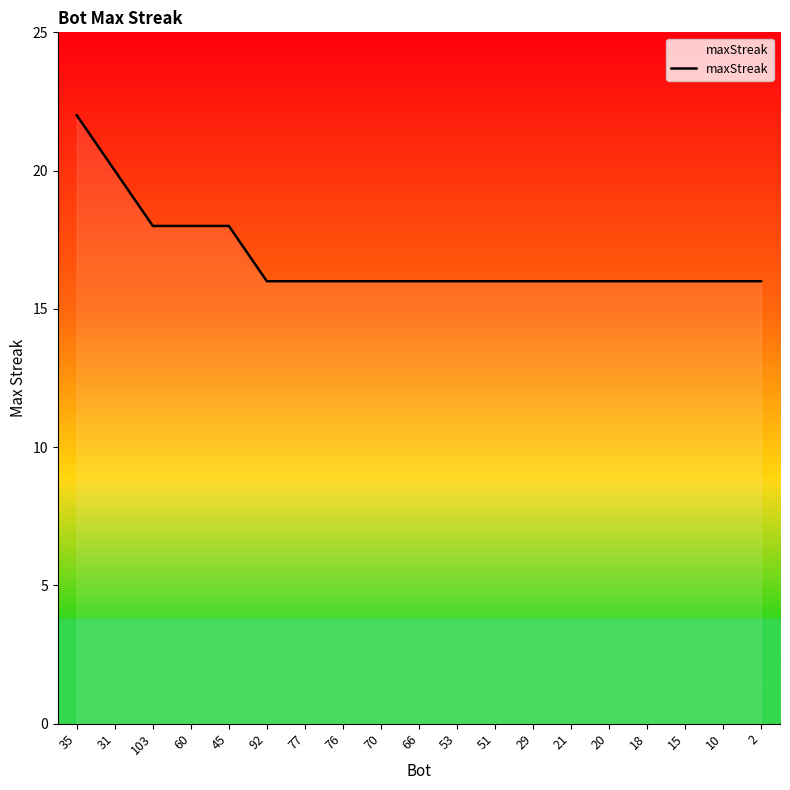

What is the sum of the values at 103 and 21?

34